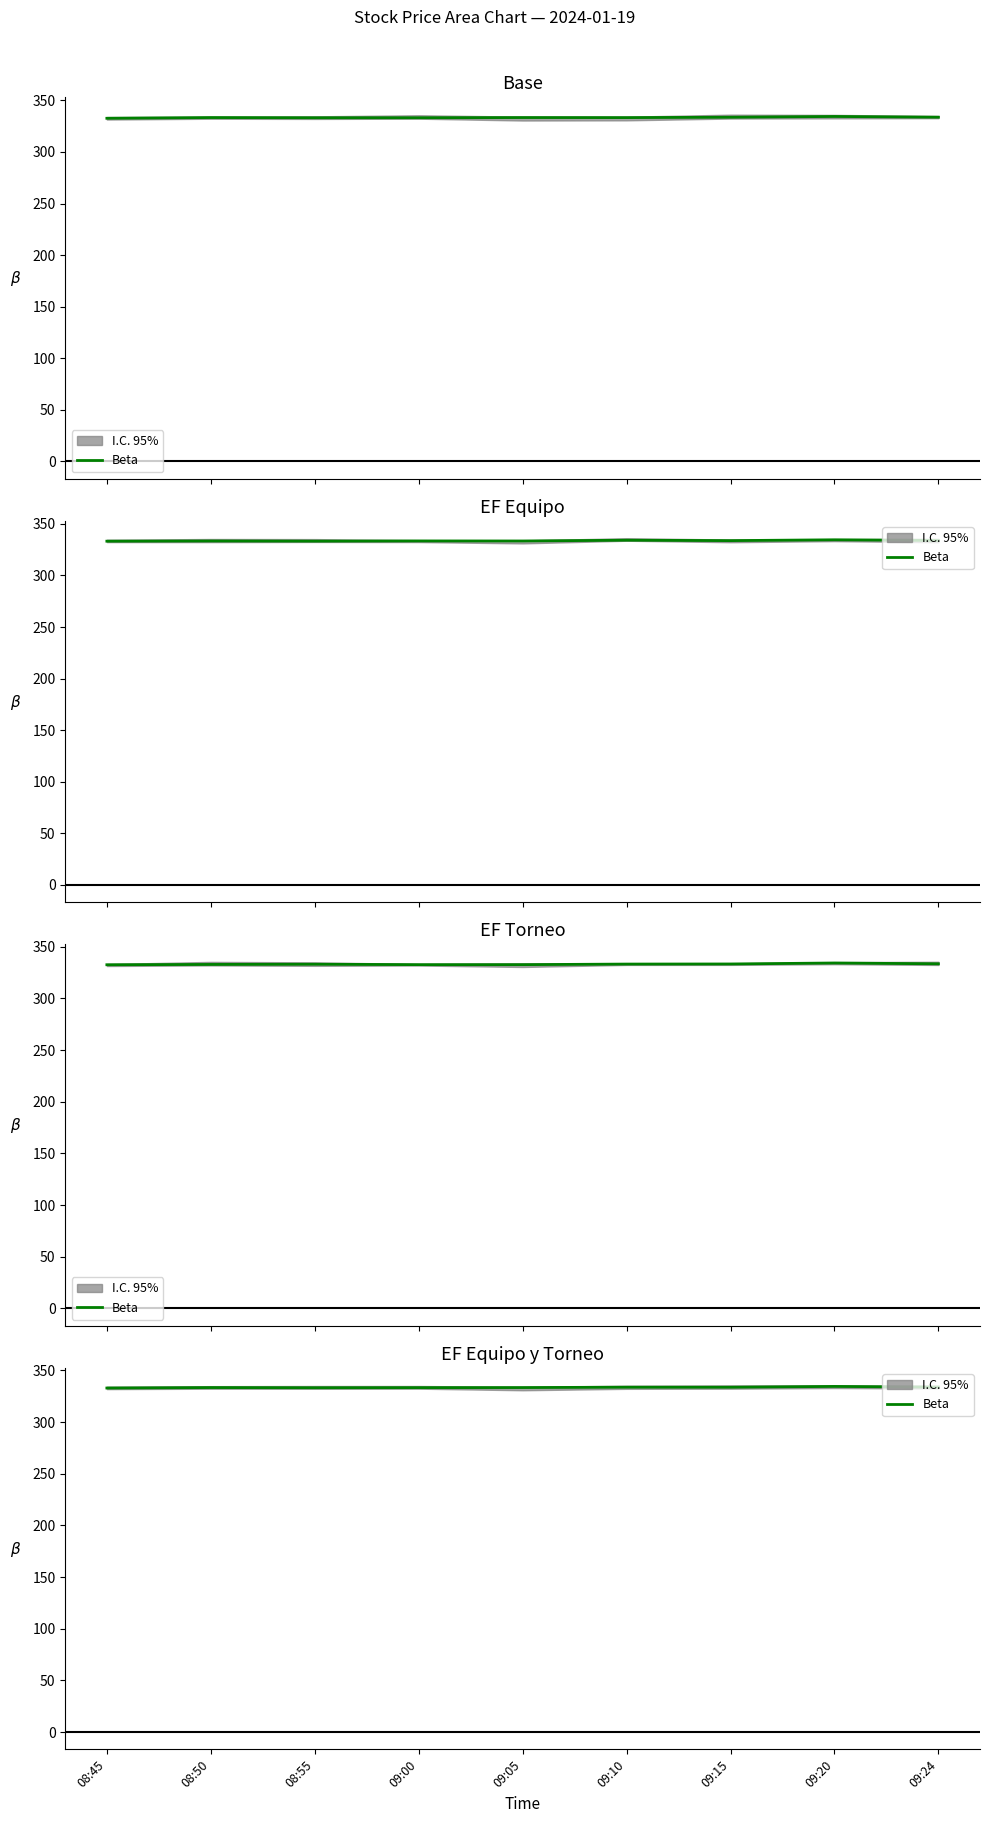

How many data points does each series have?

9